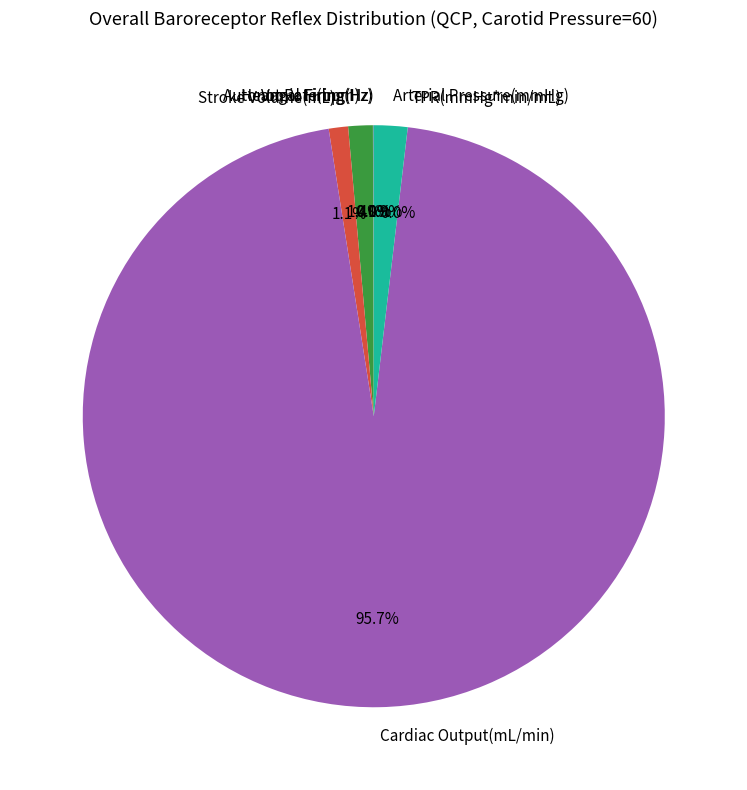

Between Stroke Volume(mL) and Arterial Pressure(mmHg), which is larger?

Arterial Pressure(mmHg)